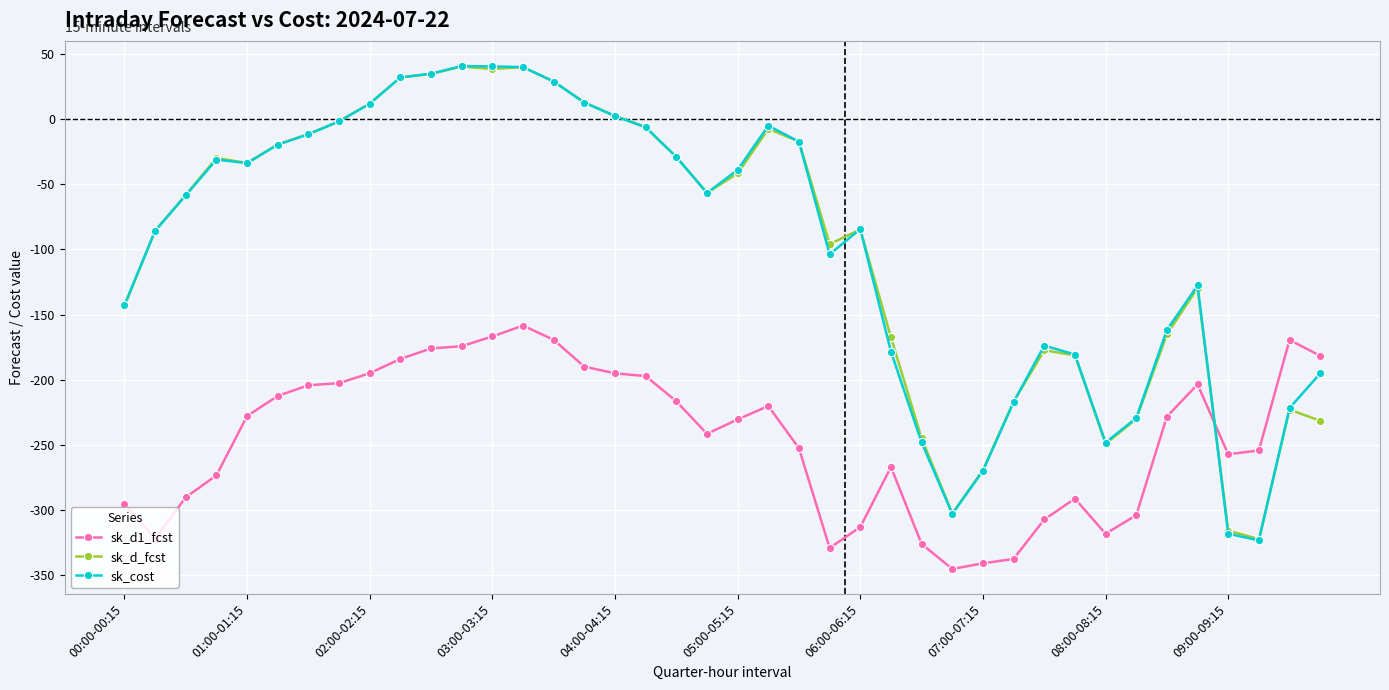

What is the average value of the sk_cost series?

-96.9